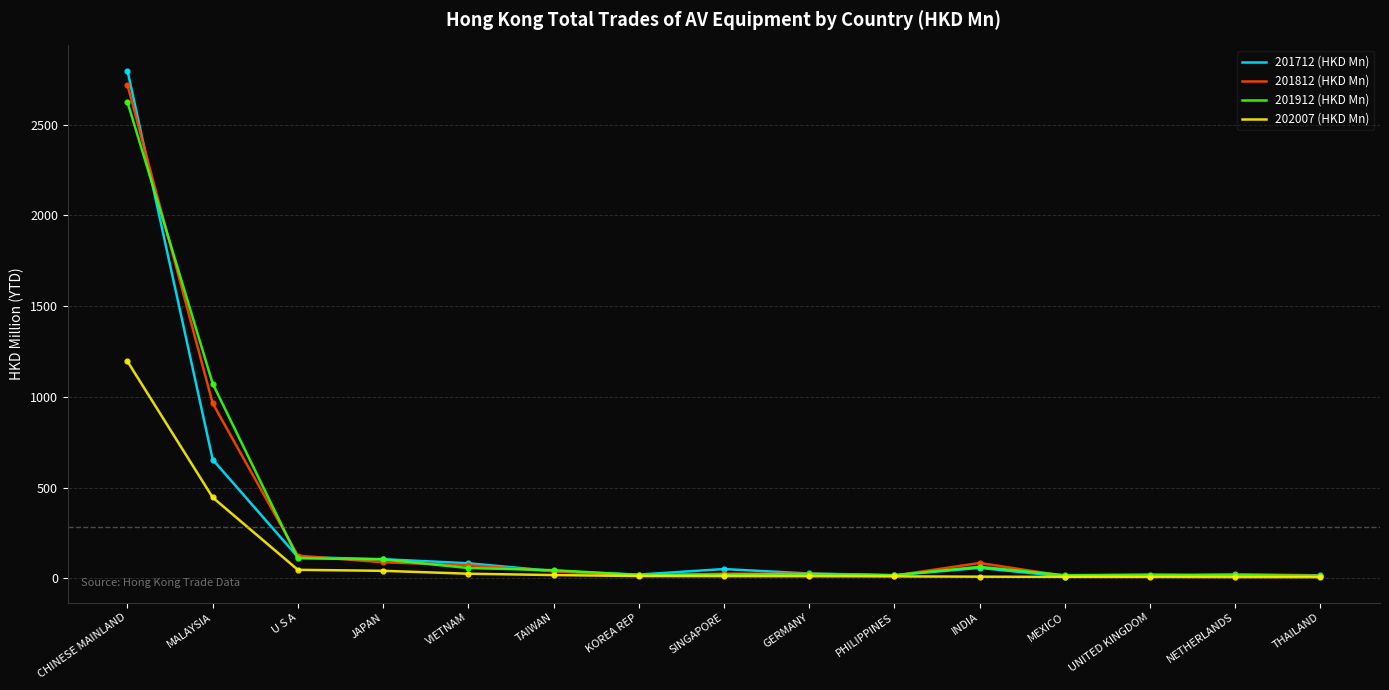

Where is 202007 (HKD Mn) nearest to the value 601?

MALAYSIA